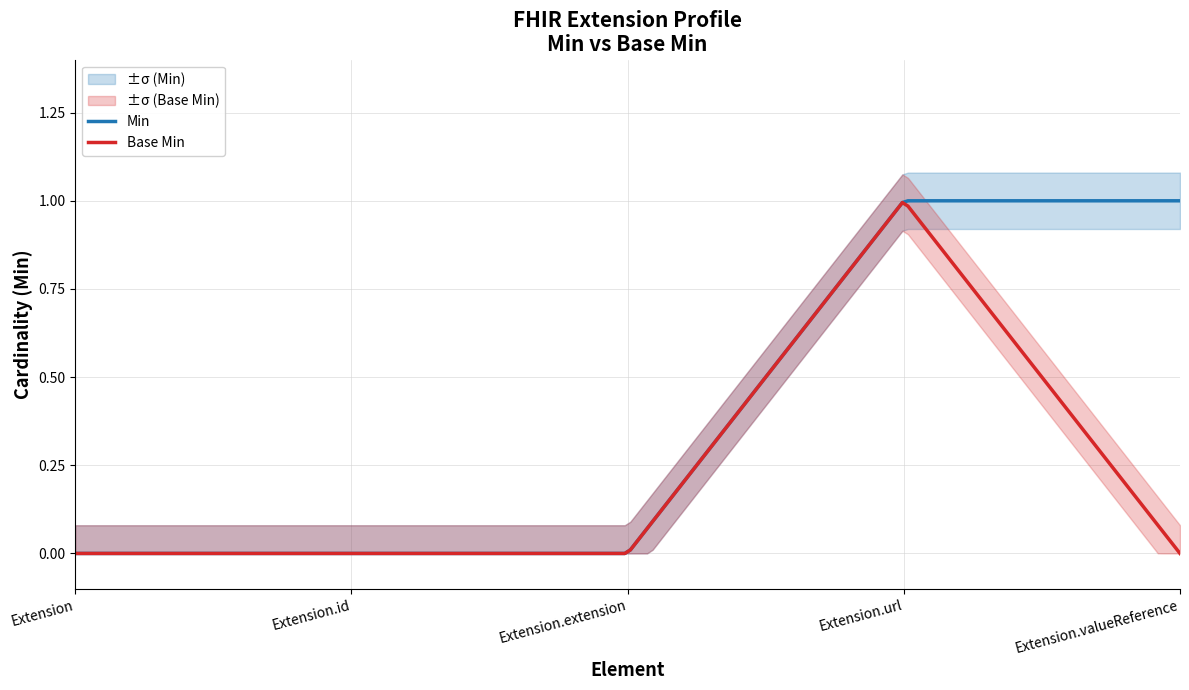

How many series are shown in this chart?

2